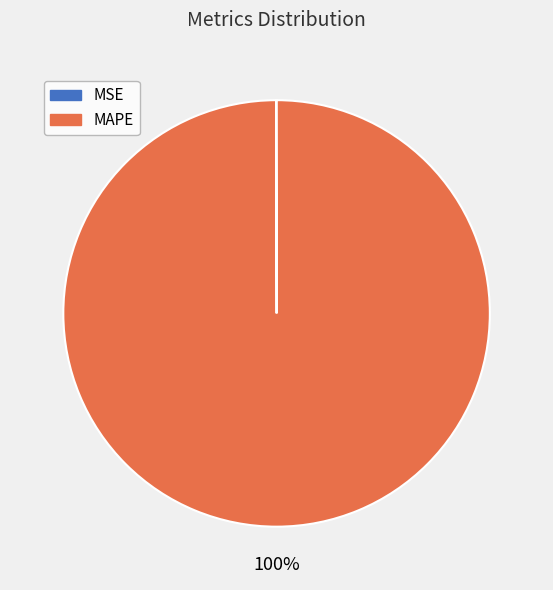

Is it true that MAPE is 100% of the pie?

True